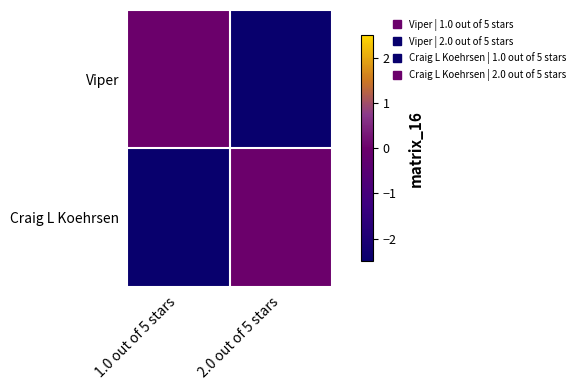

Reading right to left, list all the values displayed in this chart.

Viper: 2.0 out of 5 stars=-2.5	1.0 out of 5 stars=0.0
Craig L Koehrsen: 2.0 out of 5 stars=0.0	1.0 out of 5 stars=-2.5